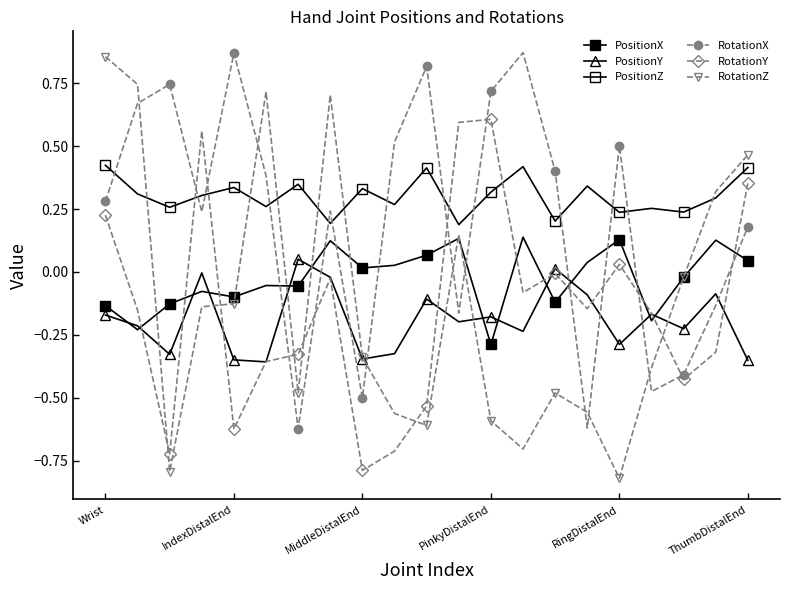

Which category has the lowest value in the PositionZ series?

11